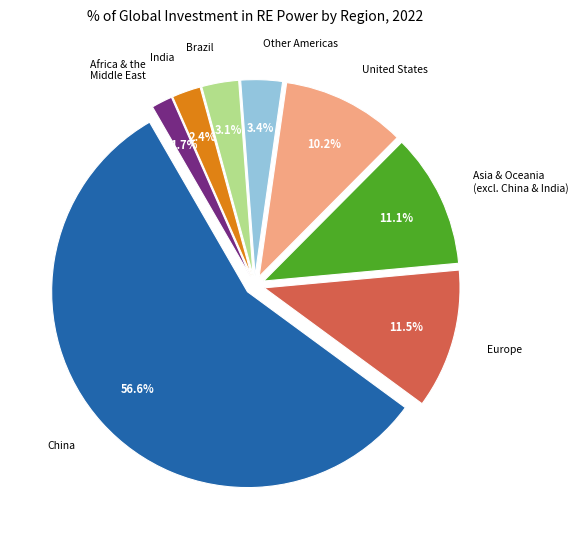

Is it true that India is 1% of the pie?

False